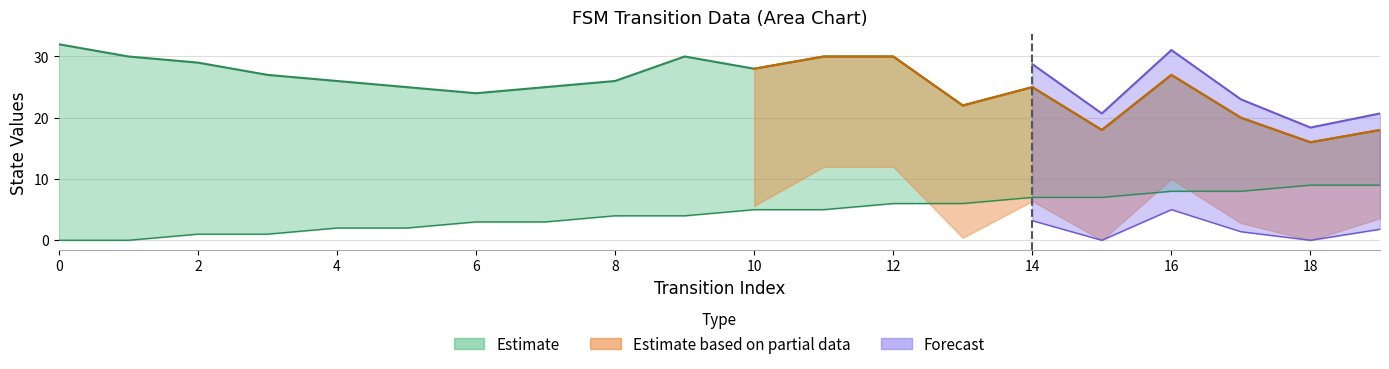

List the labels in order of source_state value, smallest first.

0, 1, 2, 3, 4, 5, 6, 7, 8, 9, 10, 11, 12, 13, 14, 15, 16, 17, 18, 19